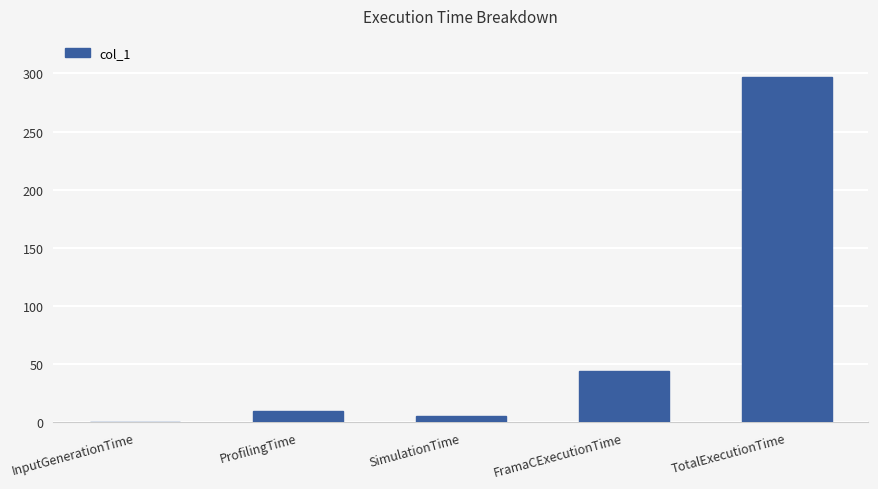

What is the average value?

71.4